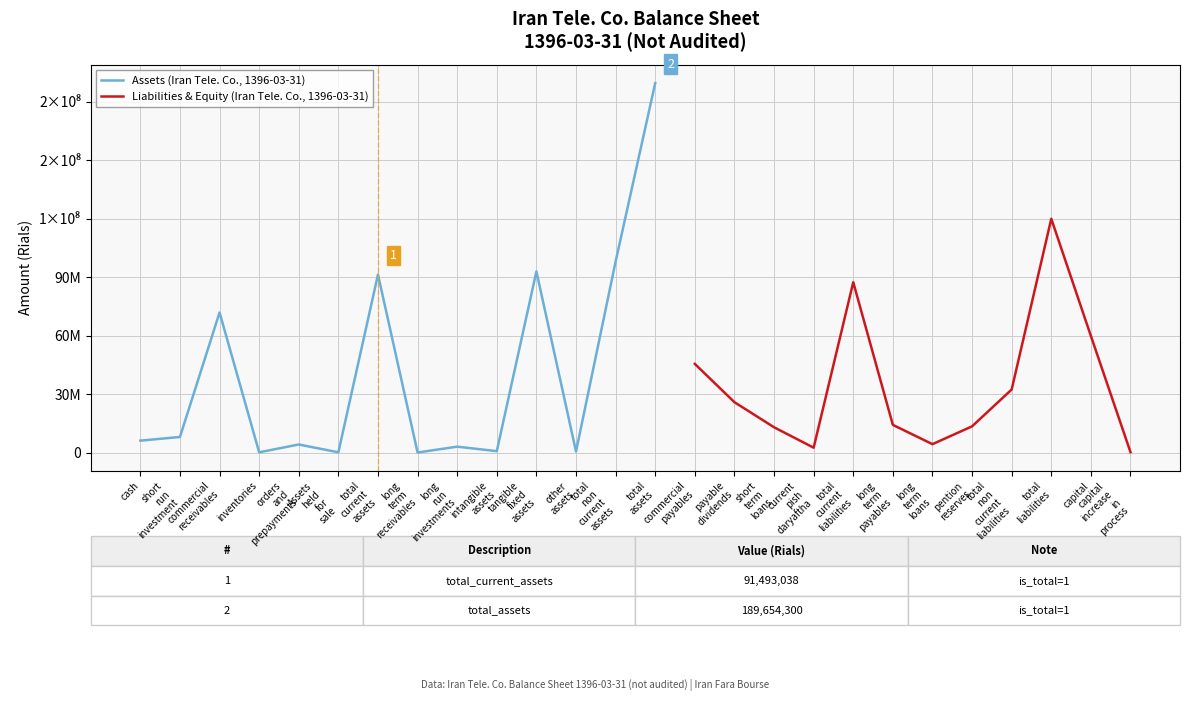

True or false: total_current_assets and total_assets intersect in this chart.

False